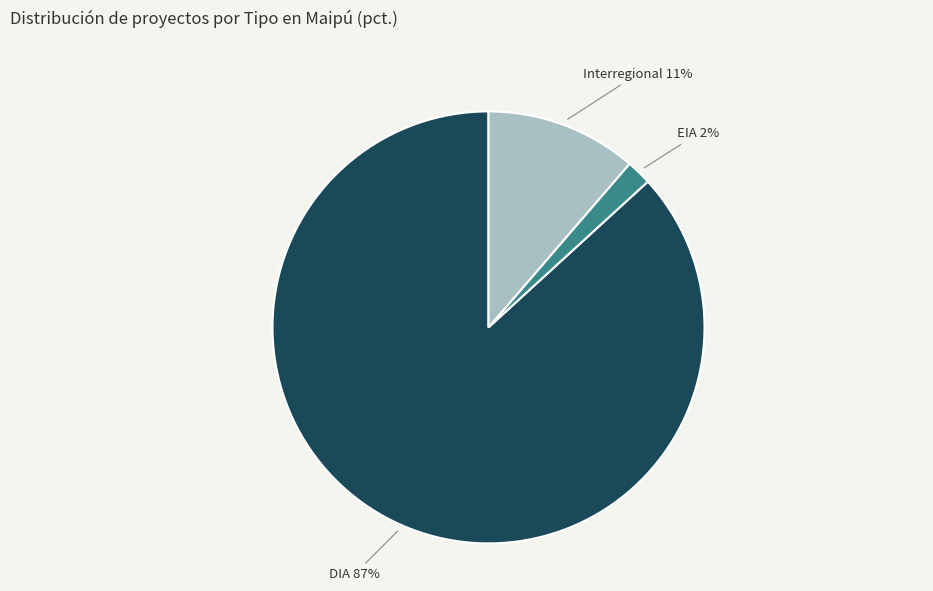

Which category accounts for the majority?

DIA